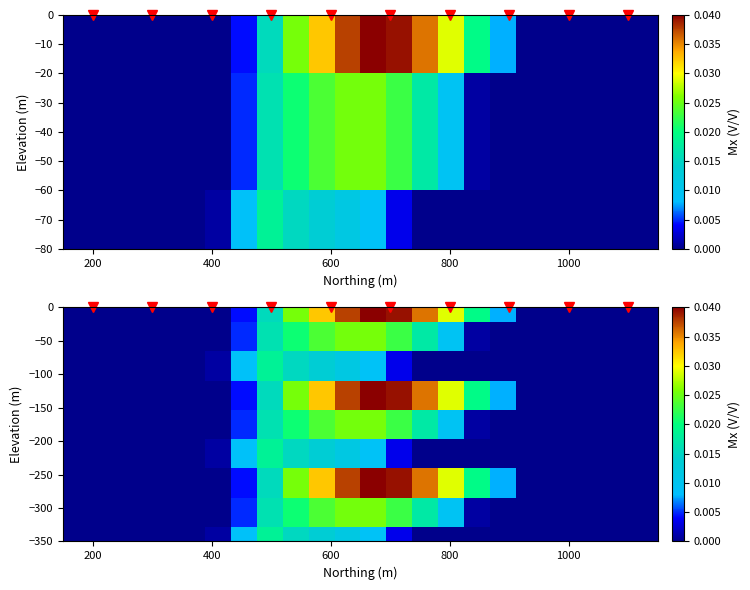

How many series are shown in this chart?

9